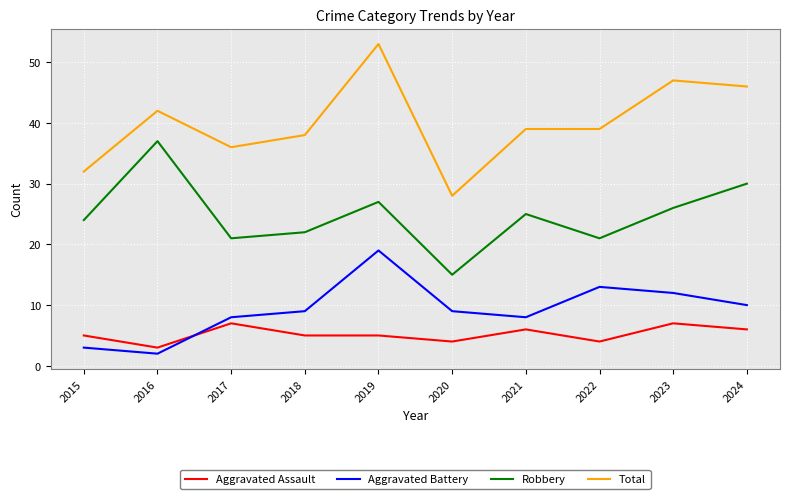

What value does the Aggravated Assault series have at 2015?

5